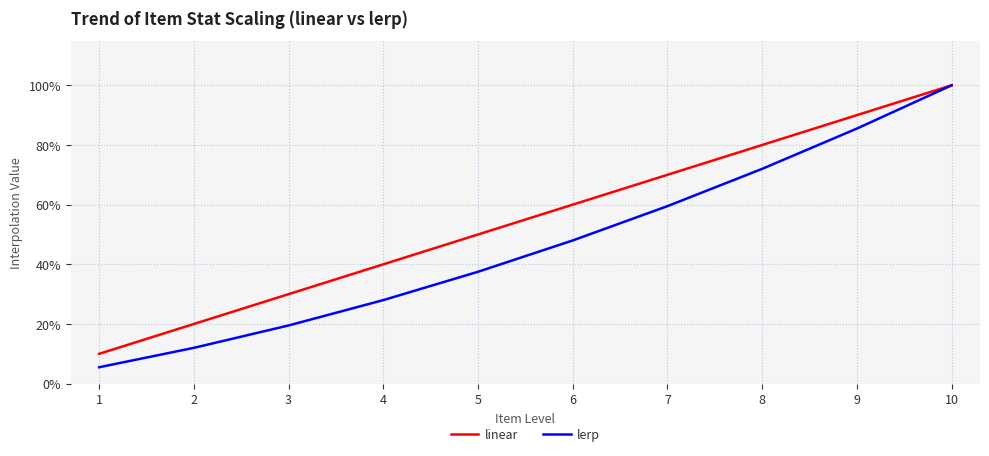

At how many categories does at least one series exceed 0?

10